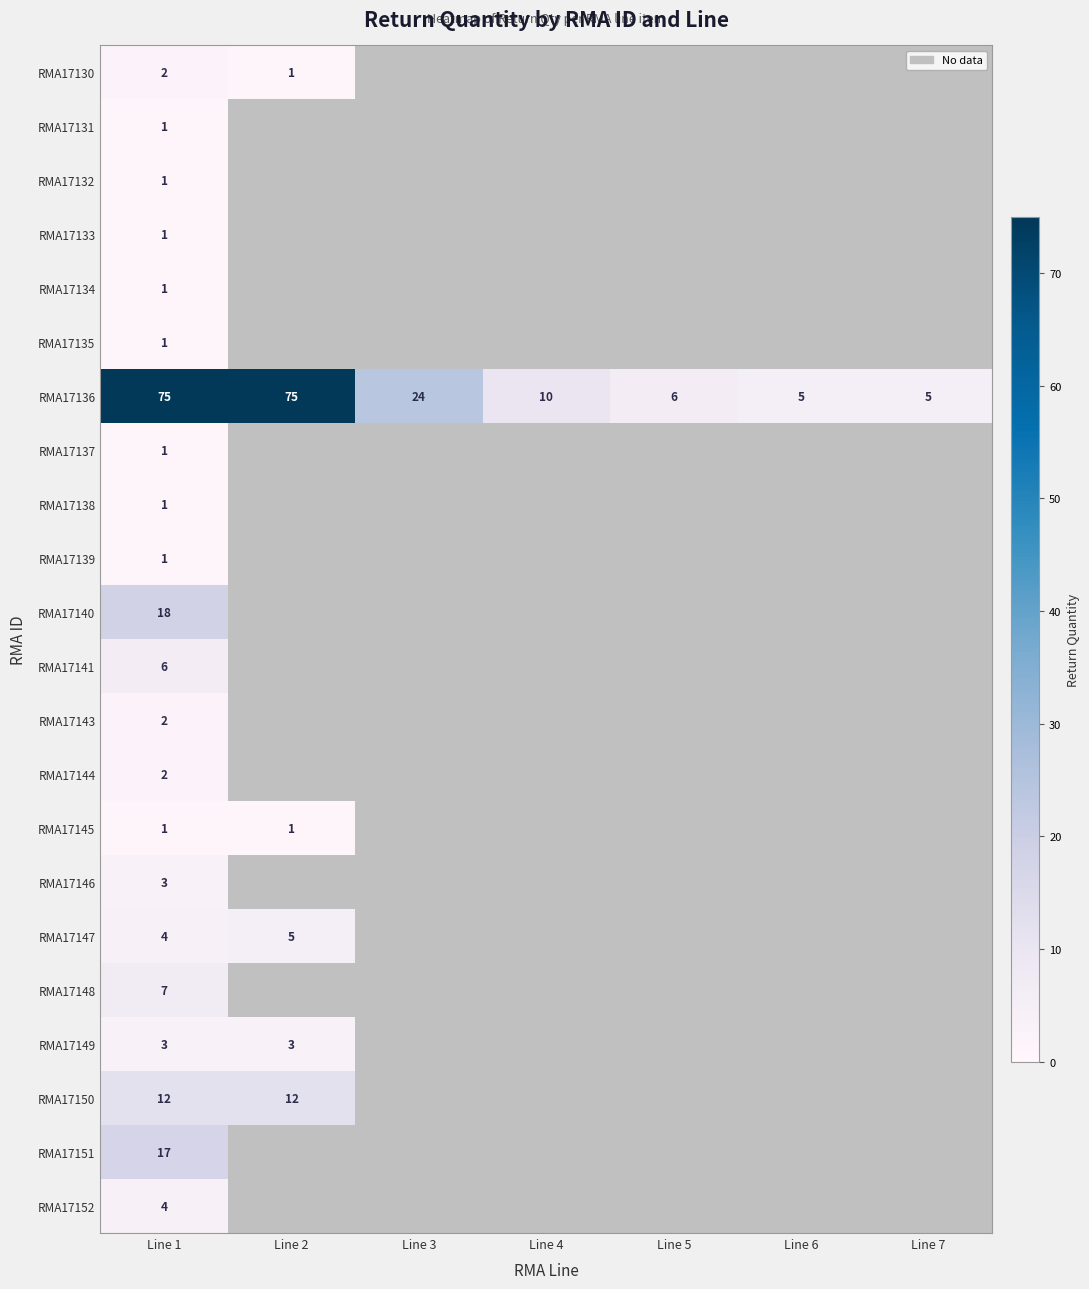

What is the sum of all RMA17136 values?

200.0